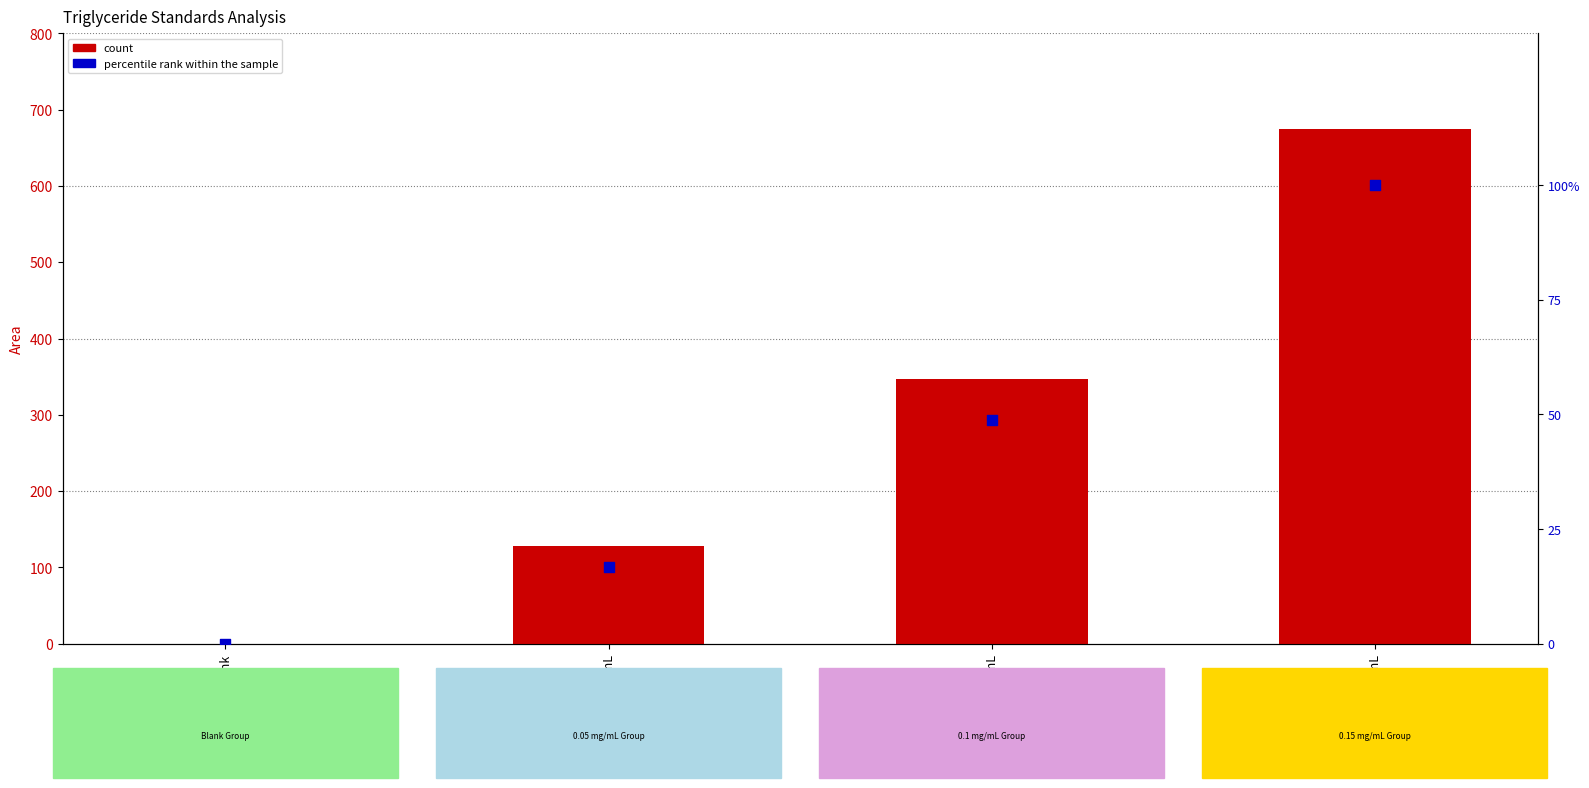

At which category is the sum across all series the highest?

0.15mg/mL